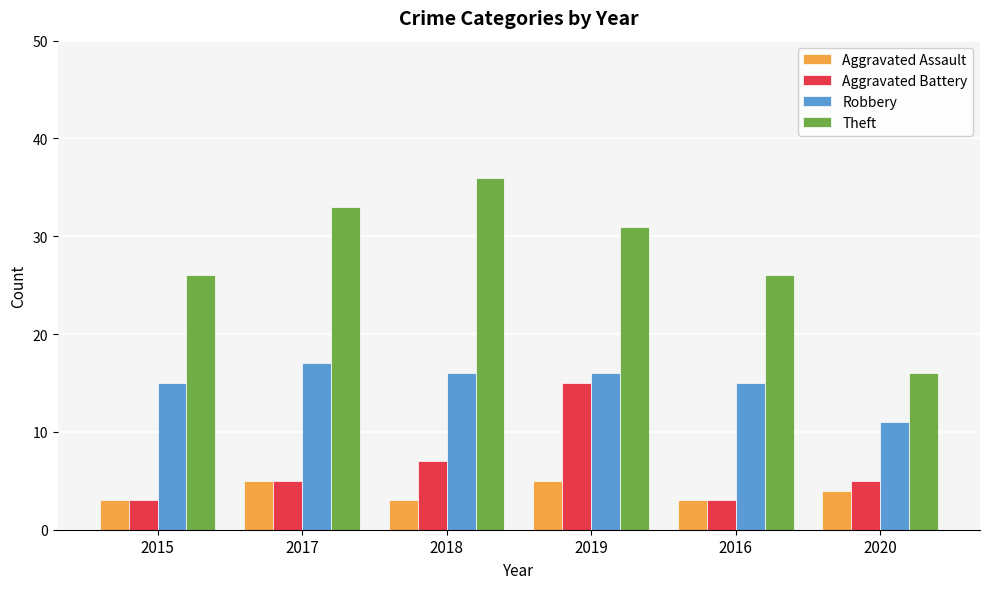

What is the sum of all Aggravated Battery values?

38